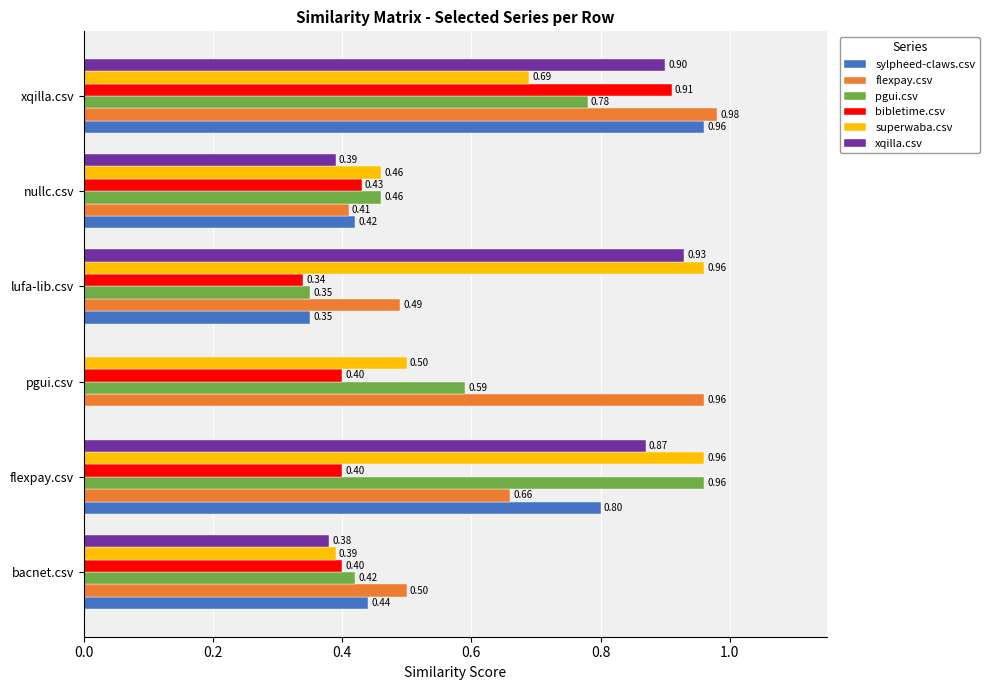

Where is pgui.csv nearest to the value 0?

lufa-lib.csv